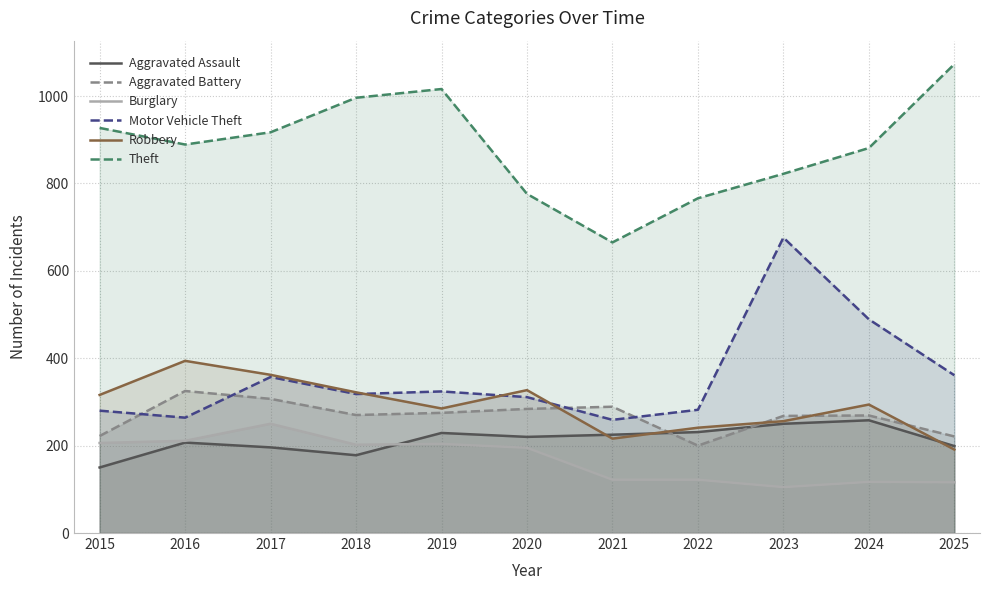

How many lines are shown in the chart?

6